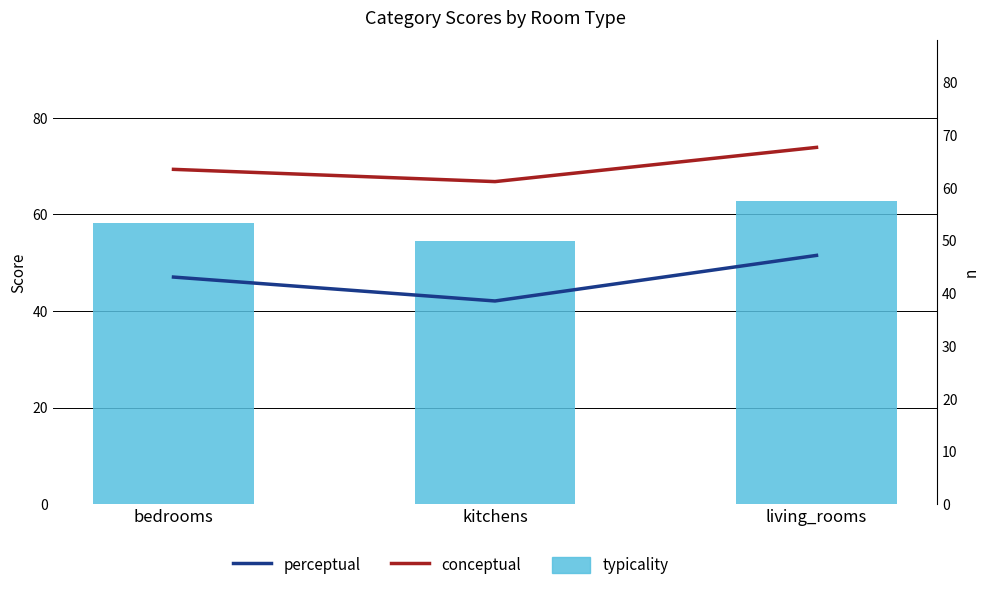

What is the approximate value of perceptual at kitchens?

42.1